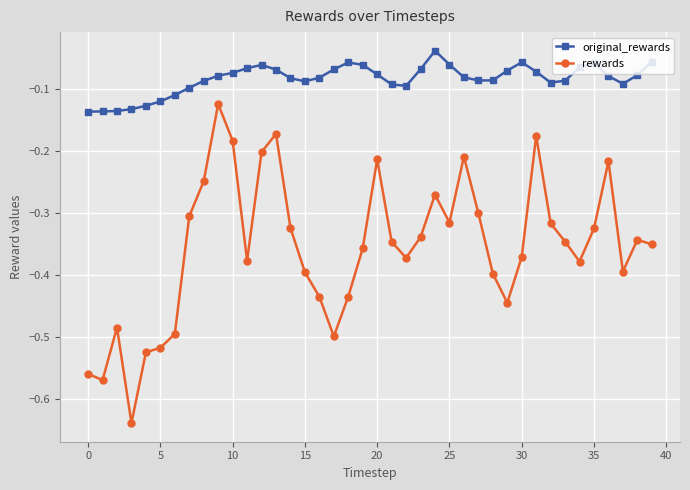

What is the sum of all rewards values?

-14.3